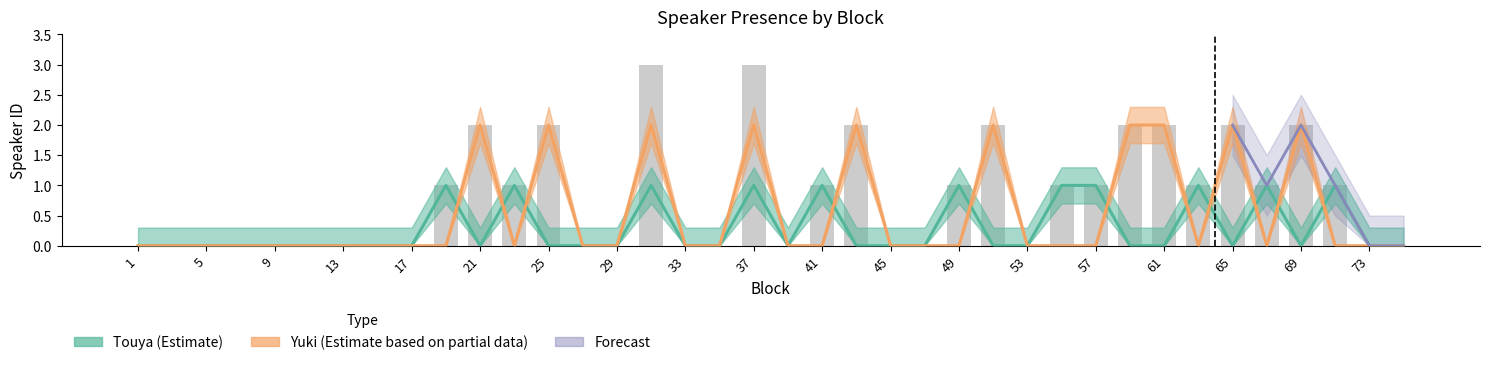

Reading left to right, list all the values displayed in this chart.

Speaker ID (Touya): 0	0	0	0	0	0	0	0	0	1	0	1	0	0	0	1	0	0	1	0	1	0	0	0	1	0	0	1	1	0	0	1	0	1	0	1	0	0
Speaker ID (Yuki): 0	0	0	0	0	0	0	0	0	0	2	0	2	0	0	2	0	0	2	0	0	2	0	0	0	2	0	0	0	2	2	0	2	0	2	0	0	0